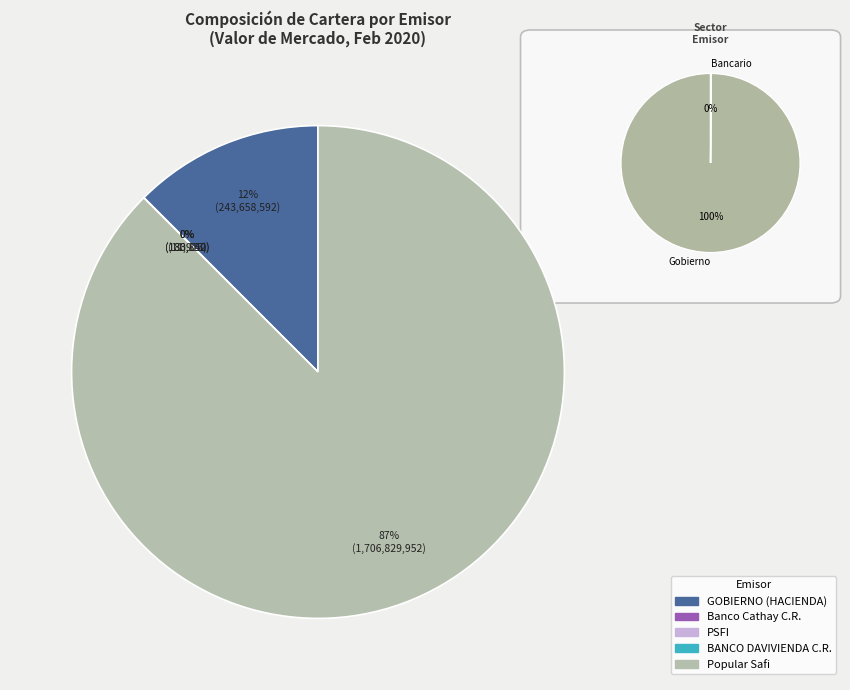

The BANCO DAVIVIENDA COSTA RICA S.A. slice represents 0% of the pie. True or false?

True